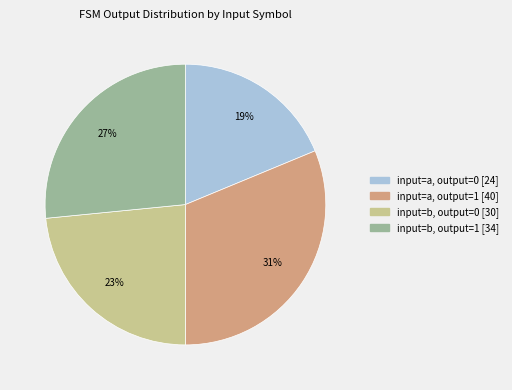

Is there any slice that represents more than half of the pie?

No